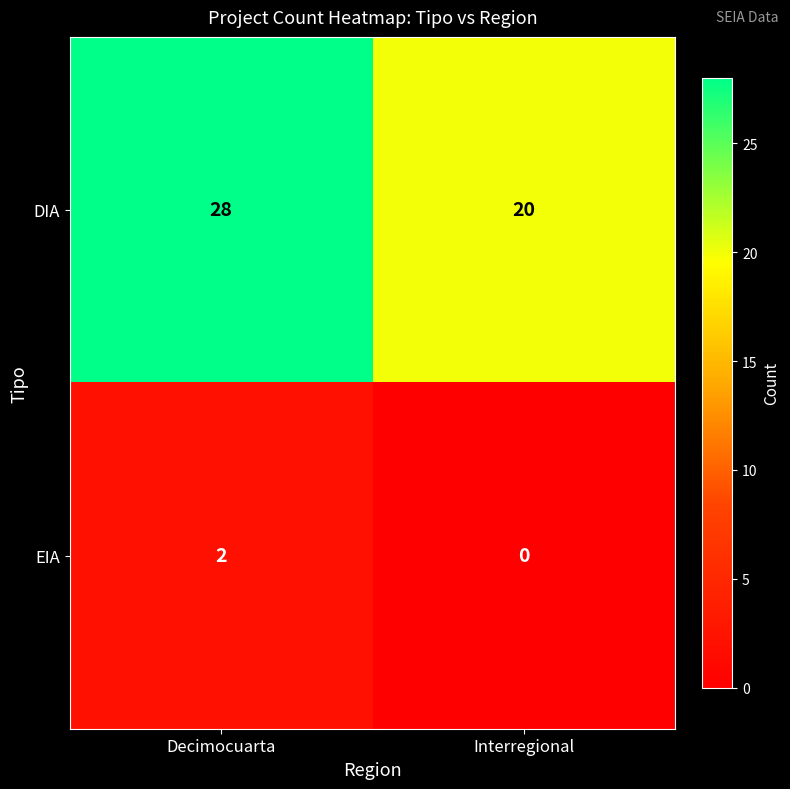

Count the number of data series in this chart.

2